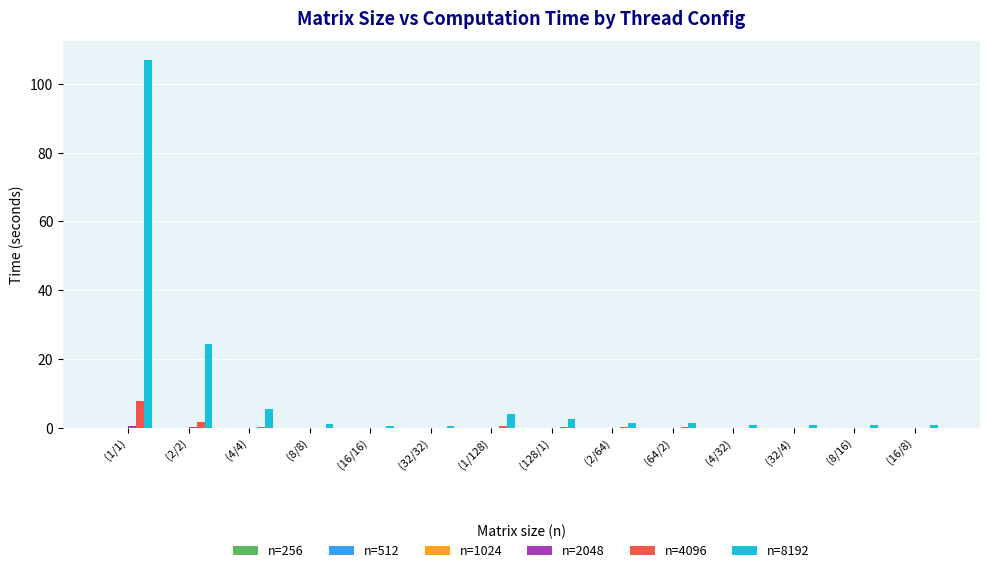

At which category is the sum across all series the highest?

(1/1)